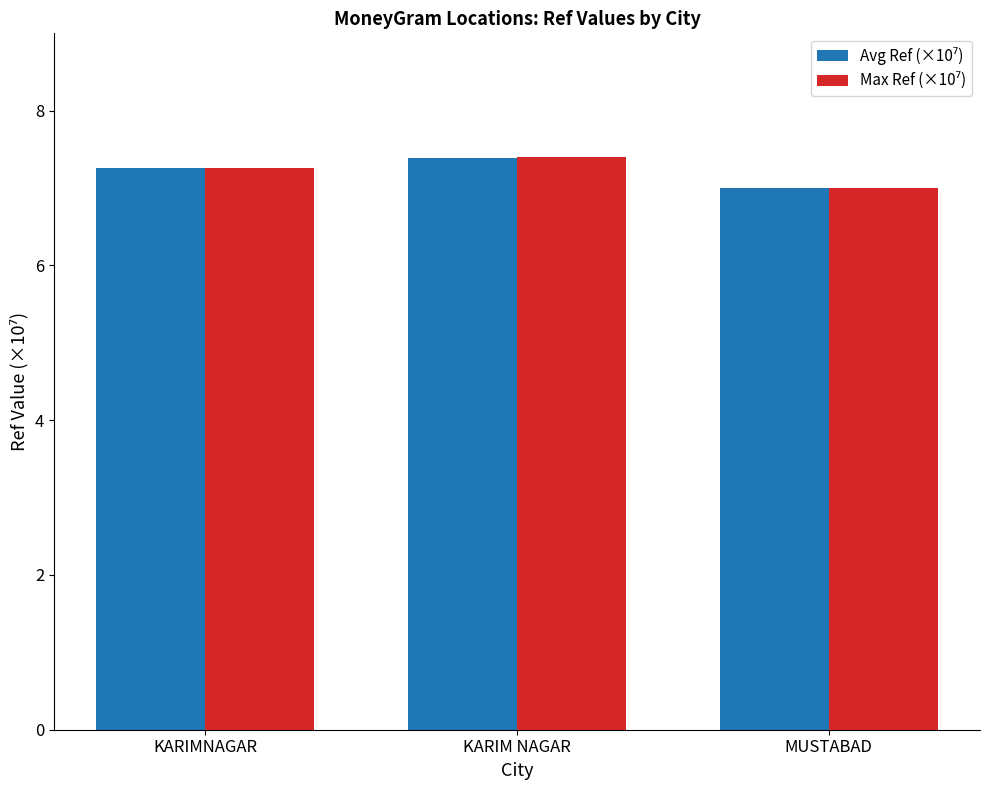

Which category has the lowest value across all series?

MUSTABAD